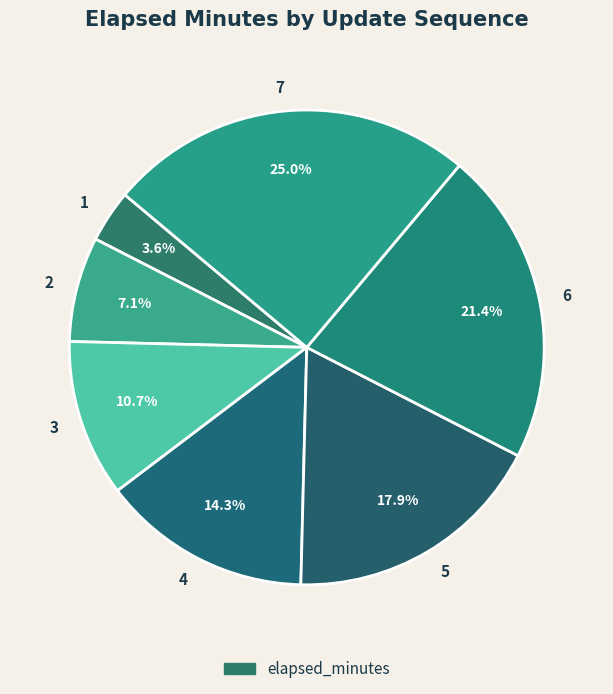

Rank the categories by value from highest to lowest.

7, 6, 5, 4, 3, 2, 1